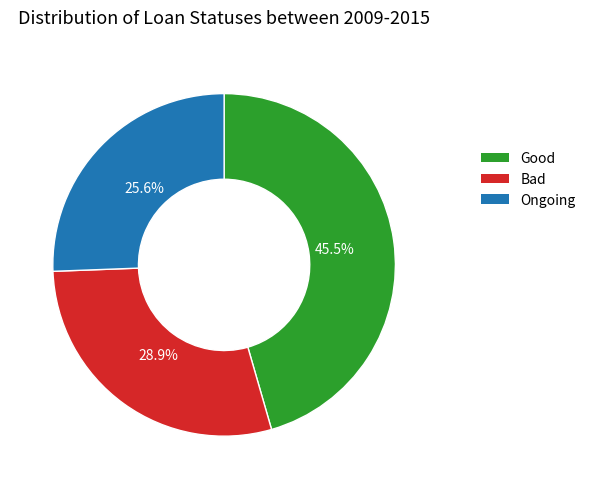

Do Good and Ongoing together represent more than half of the pie?

Yes